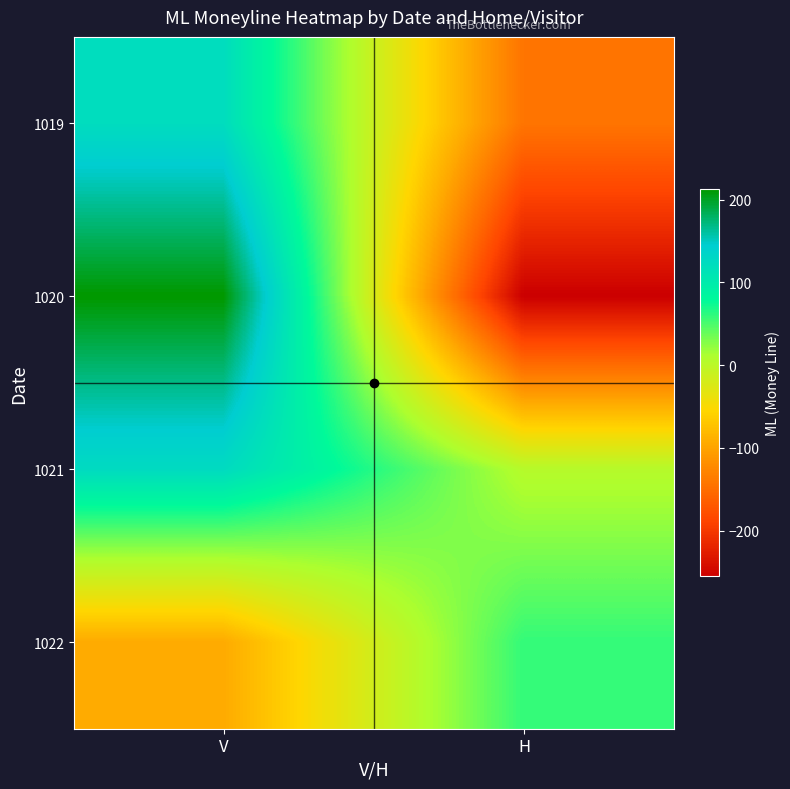

Which series changed the most between V and H?

1020